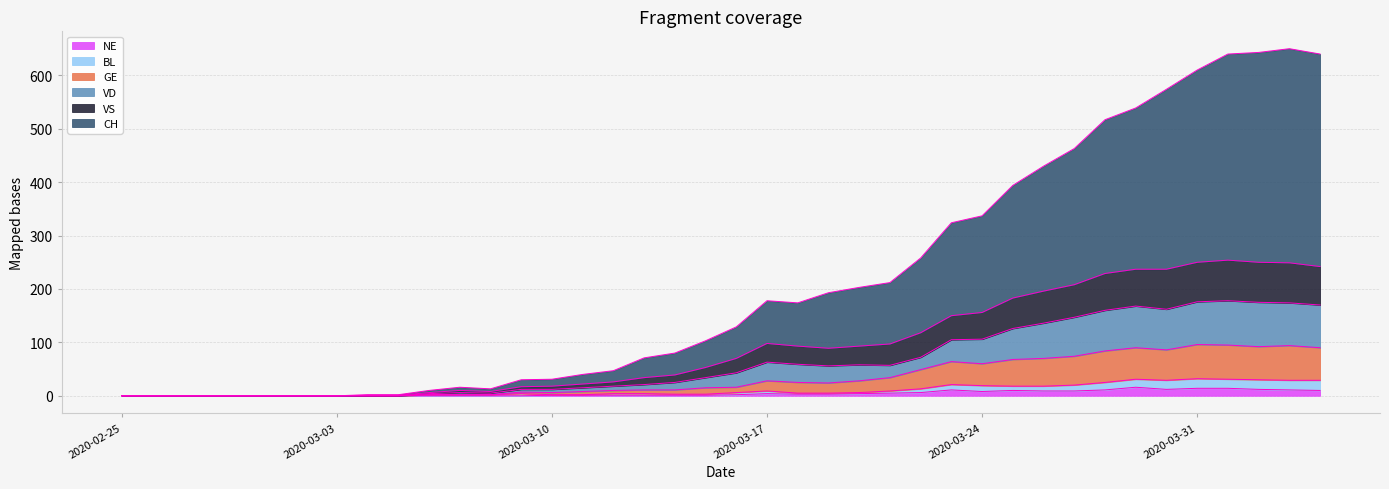

How many data points in NE are less than 2?

20